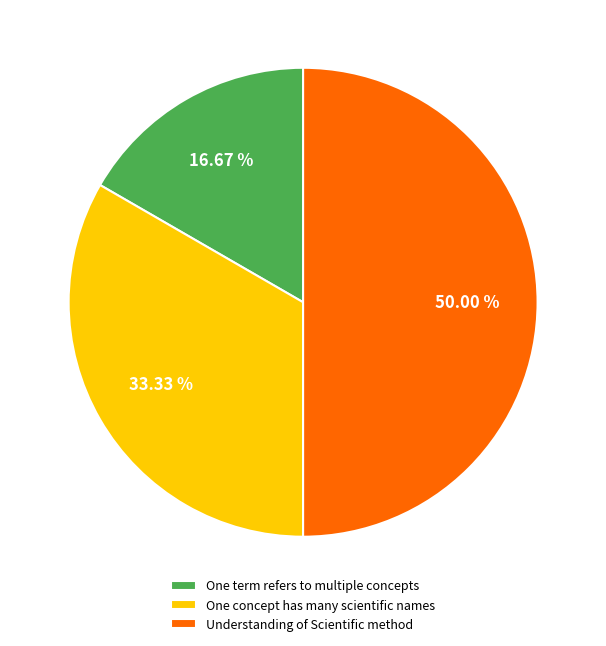

Which category has the smallest portion of the pie?

One term refers to multiple concepts